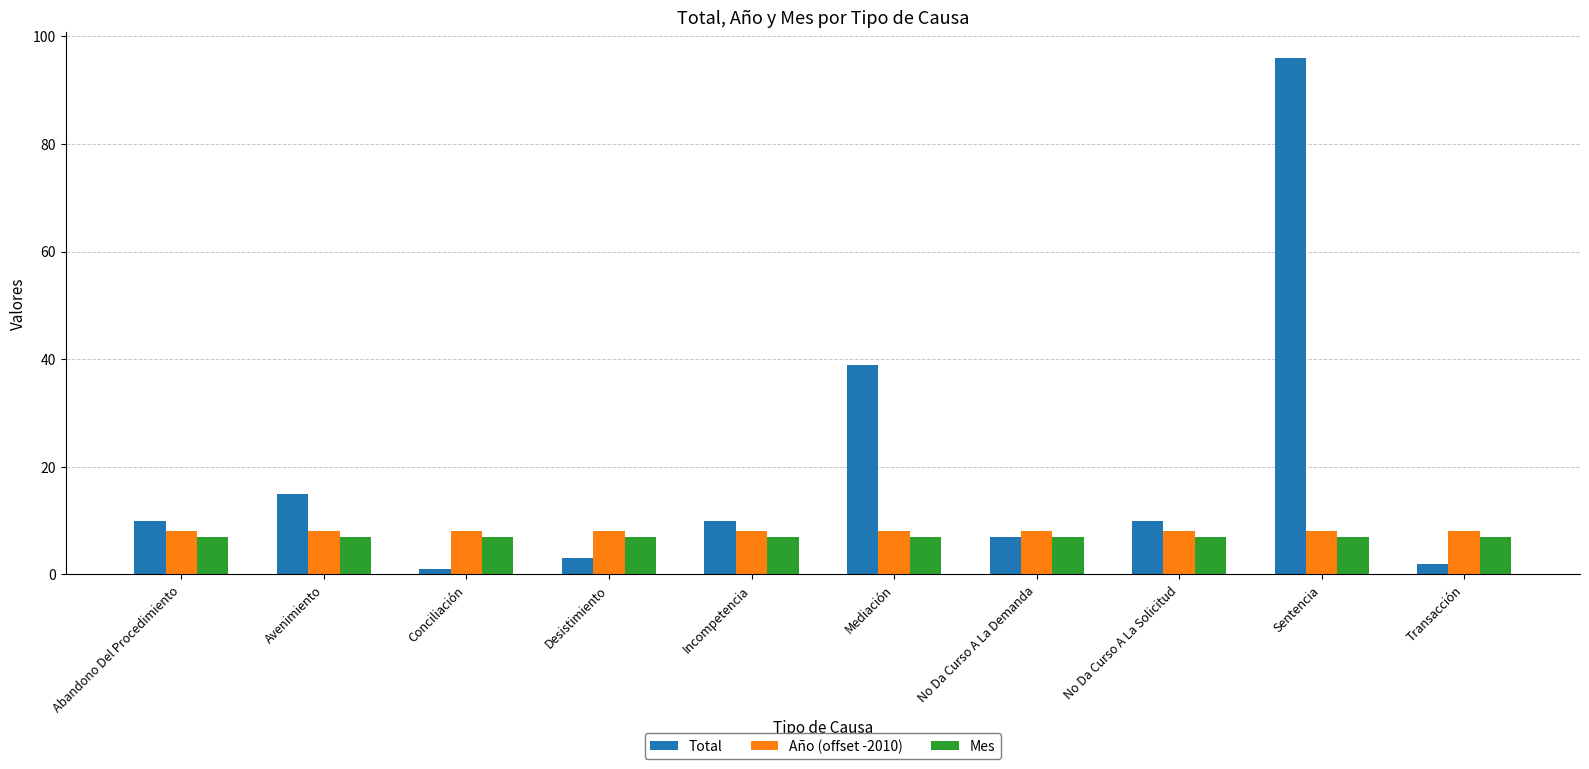

Which series has the largest range (max minus min)?

Total